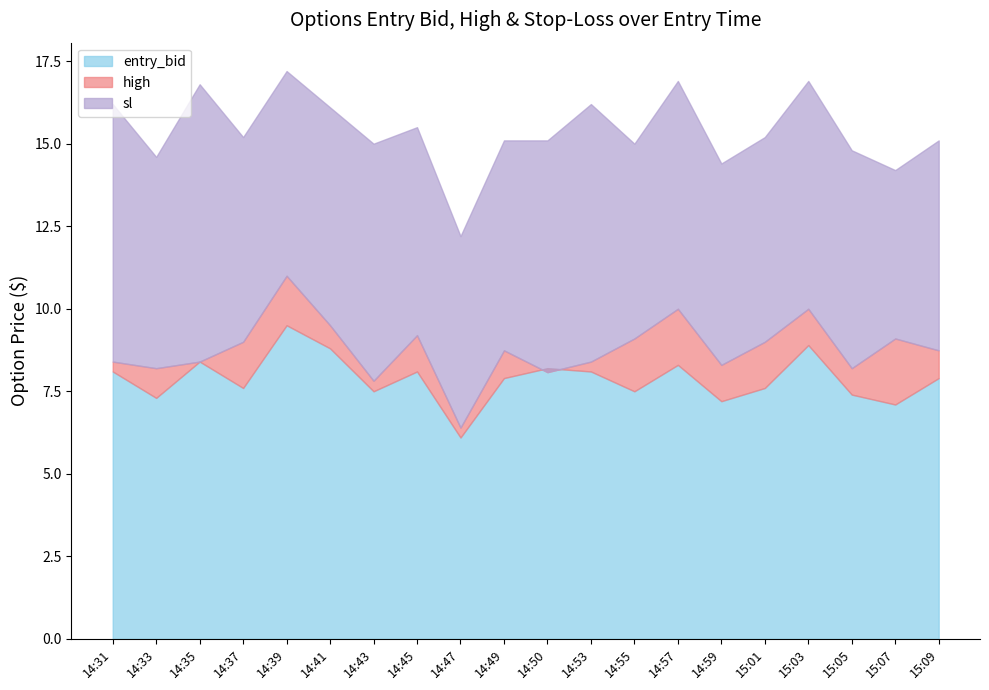

True or false: entry_bid and high intersect in this chart.

True